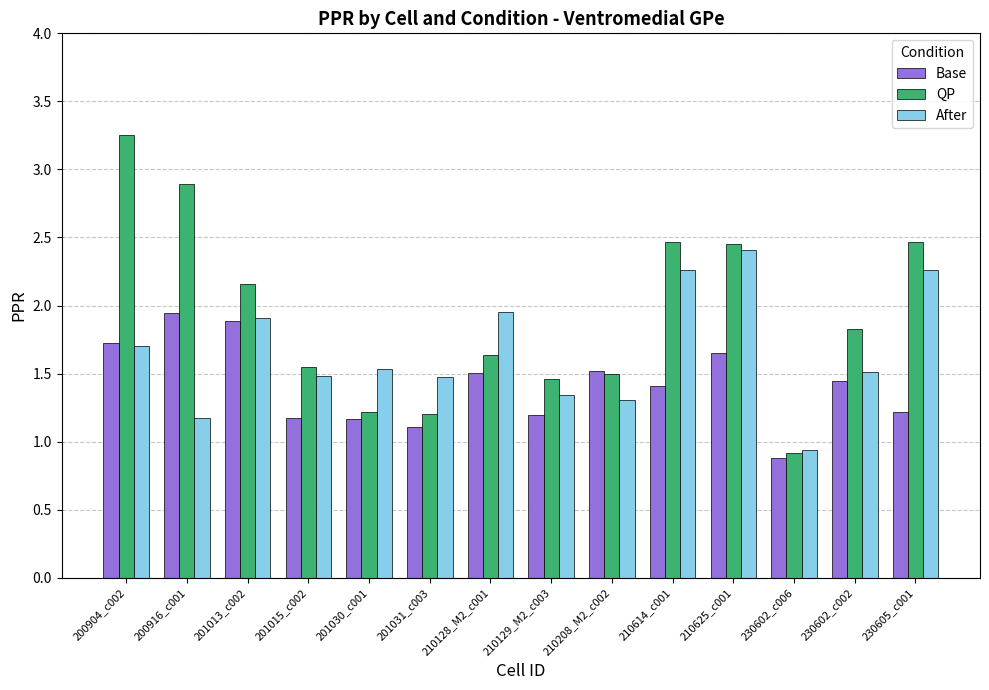

Which series has the widest spread of values?

QP